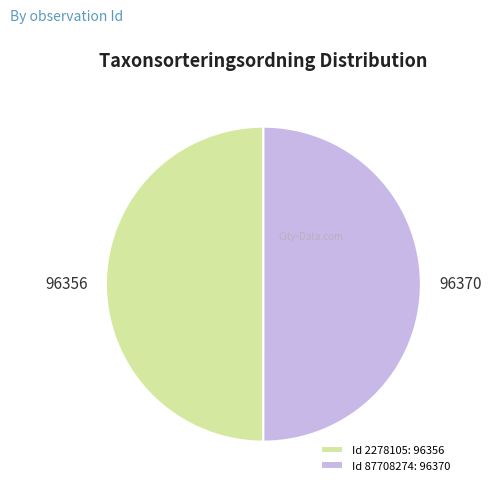

Approximately how many times larger is the value at Id 87708274: 96370 compared to Id 2278105: 96356?

1.0